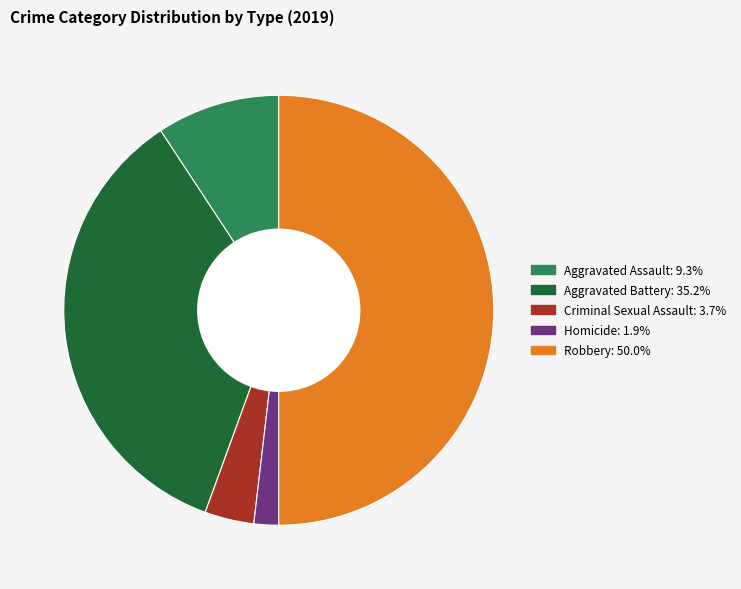

How many slices are in this pie chart?

5